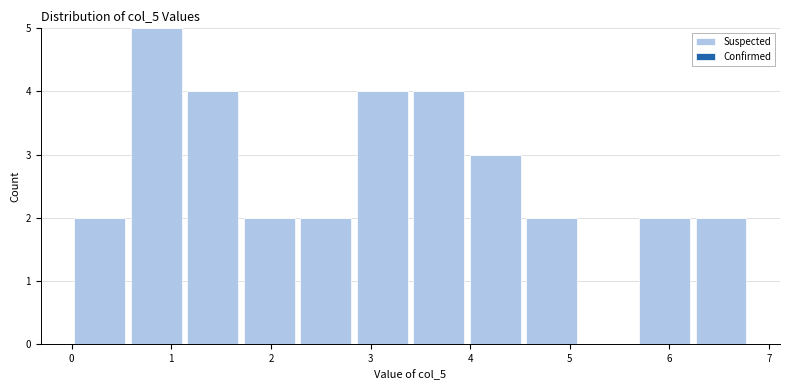

Reading left to right, transcribe this chart: for each bar, give the range it covers on the x-axis and its height. Neither the bar edges nor the heights are printed on the chart, so give them approximately, as read against the axes.

0.0 to 0.6: 2
0.6 to 1.1: 5
1.1 to 1.7: 4
1.7 to 2.3: 2
2.3 to 2.8: 2
2.8 to 3.4: 4
3.4 to 4.0: 4
4.0 to 4.5: 3
4.5 to 5.1: 2
5.1 to 5.7: 0
5.7 to 6.2: 2
6.2 to 6.8: 2